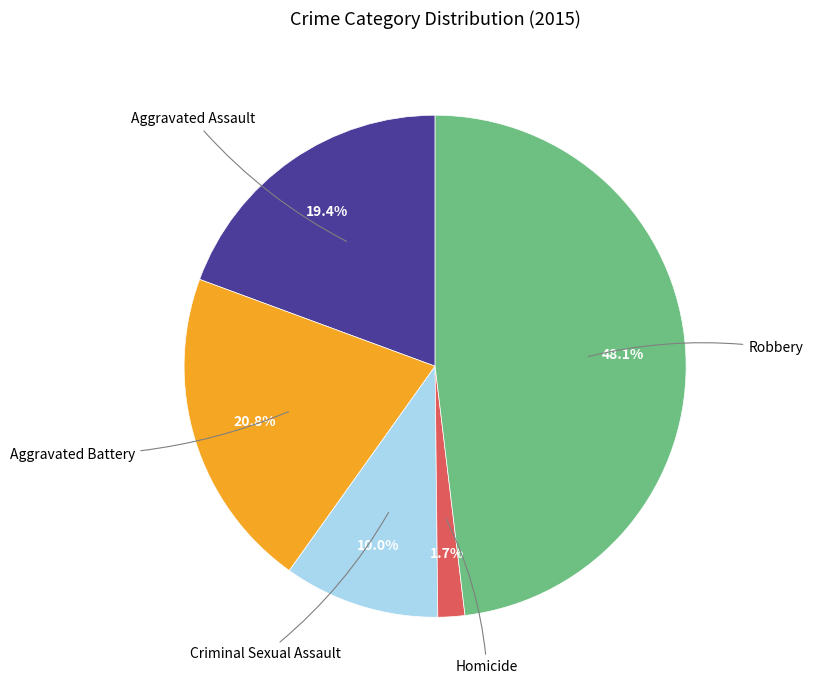

To the nearest percent, what is the difference between the largest and smallest slice percentages?

46%